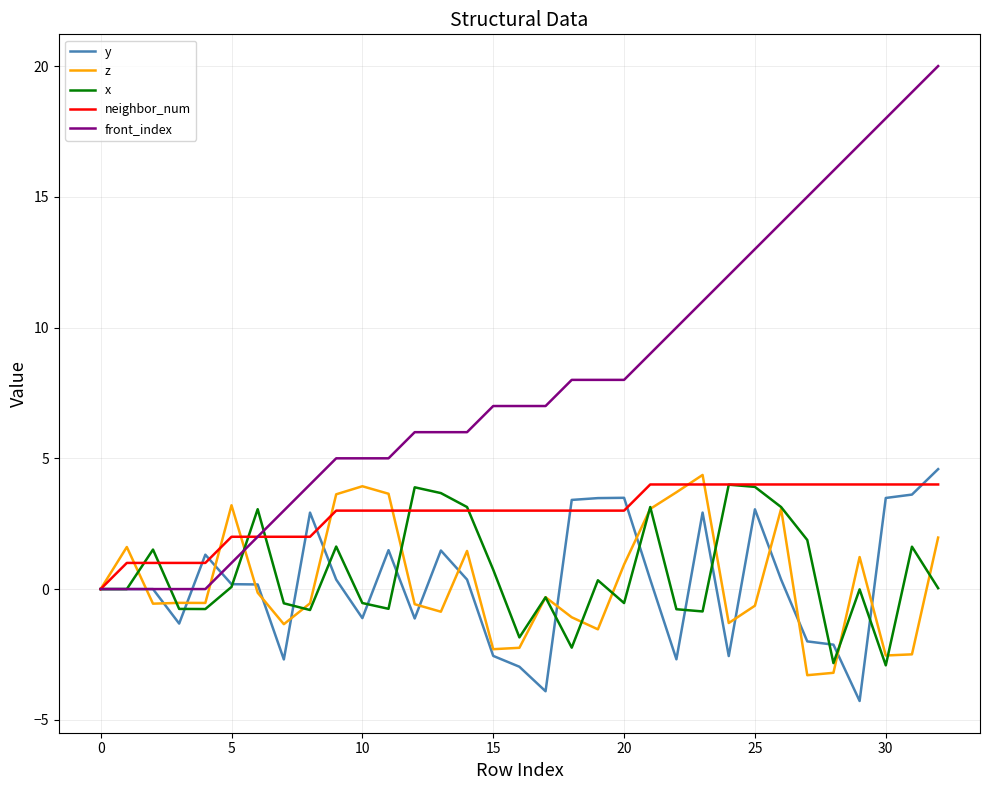

What is the minimum value shown in the chart?

-4.3